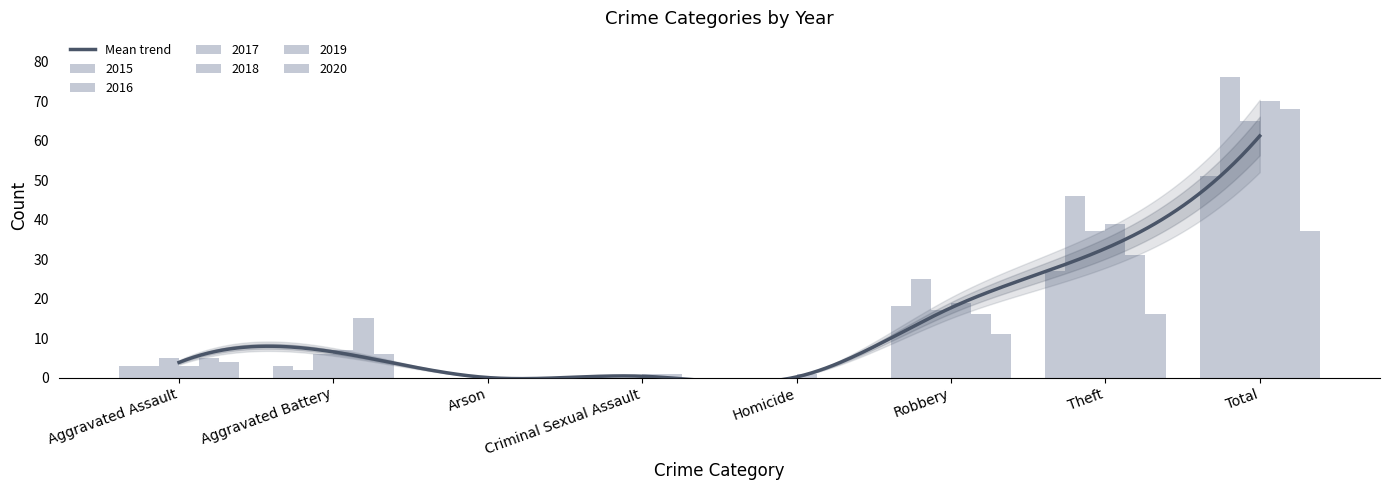

Reading left to right, what are all the values shown in this chart?

2015: Aggravated Assault=3	Aggravated Battery=3	Arson=0	Criminal Sexual Assault=0	Homicide=0	Robbery=18	Theft=27	Total=51
2016: Aggravated Assault=3	Aggravated Battery=2	Arson=0	Criminal Sexual Assault=0	Homicide=0	Robbery=25	Theft=46	Total=76
2017: Aggravated Assault=5	Aggravated Battery=6	Arson=0	Criminal Sexual Assault=0	Homicide=0	Robbery=17	Theft=37	Total=65
2018: Aggravated Assault=3	Aggravated Battery=7	Arson=0	Criminal Sexual Assault=1	Homicide=1	Robbery=19	Theft=39	Total=70
2019: Aggravated Assault=5	Aggravated Battery=15	Arson=0	Criminal Sexual Assault=1	Homicide=0	Robbery=16	Theft=31	Total=68
2020: Aggravated Assault=4	Aggravated Battery=6	Arson=0	Criminal Sexual Assault=0	Homicide=0	Robbery=11	Theft=16	Total=37